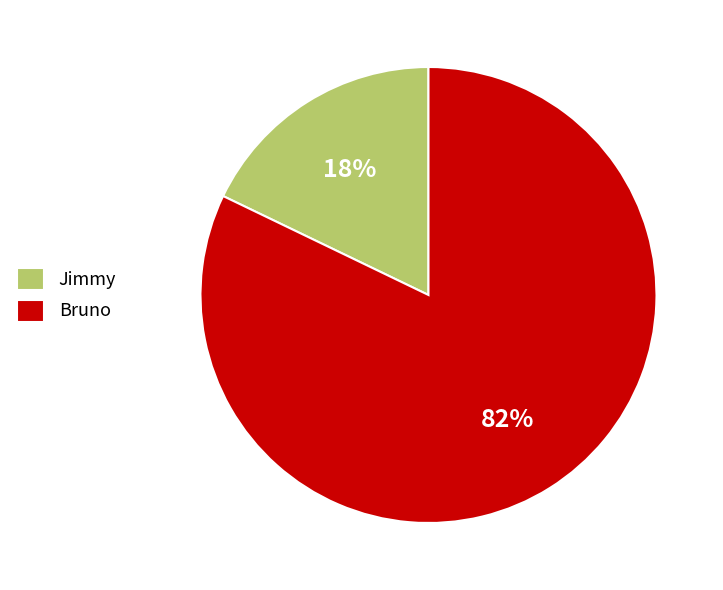

What is the ratio of the value at Jimmy to the value at Bruno?

0.2